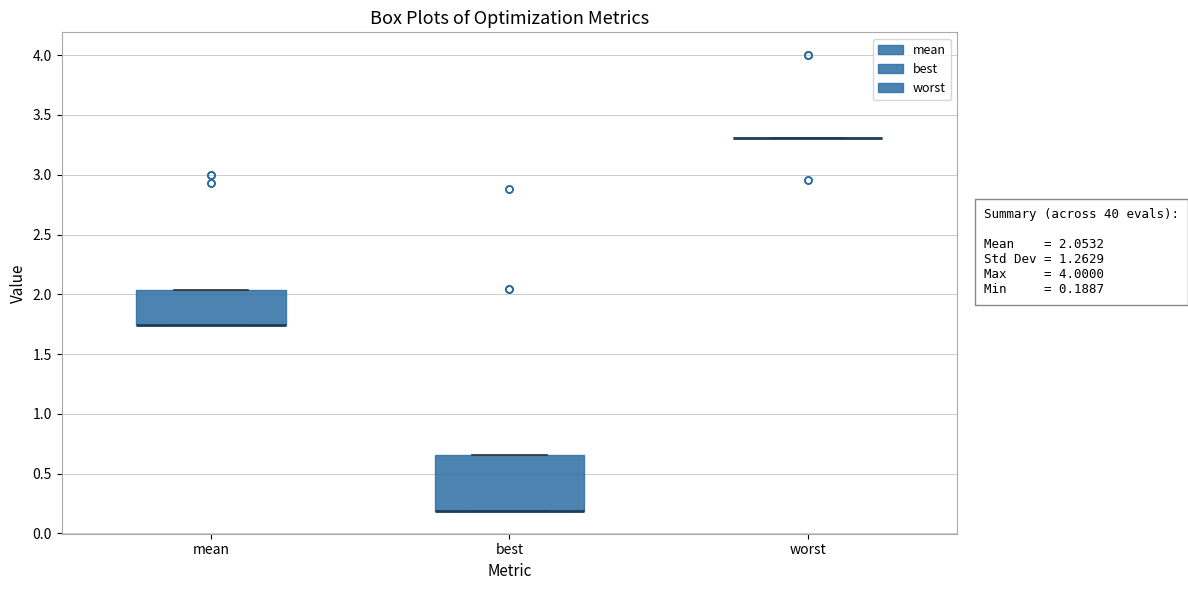

Comparing the boxes themselves (not the whiskers), which one is the tallest?

best